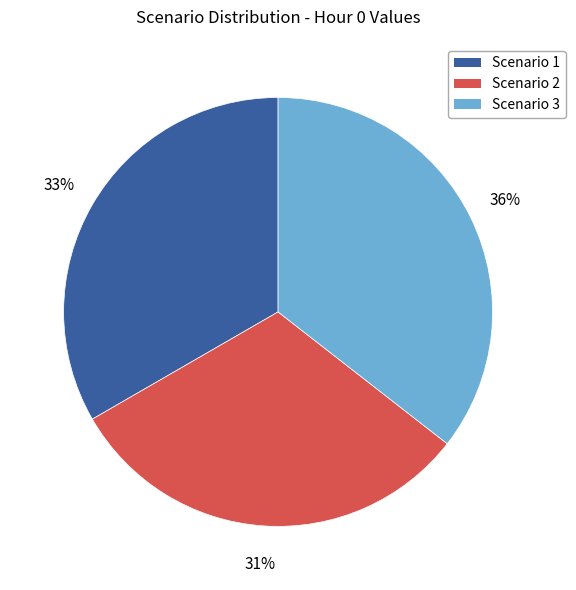

Approximately how many times larger is the value at Scenario 1 compared to Scenario 2?

1.1